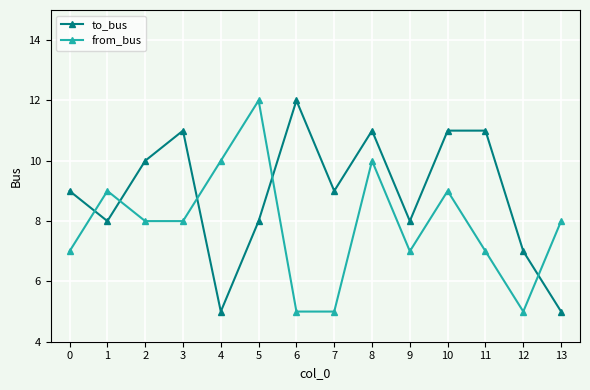

Reading left to right, transcribe all the data shown in this chart.

to_bus: 9	8	10	11	5	8	12	9	11	8	11	11	7	5
from_bus: 7	9	8	8	10	12	5	5	10	7	9	7	5	8